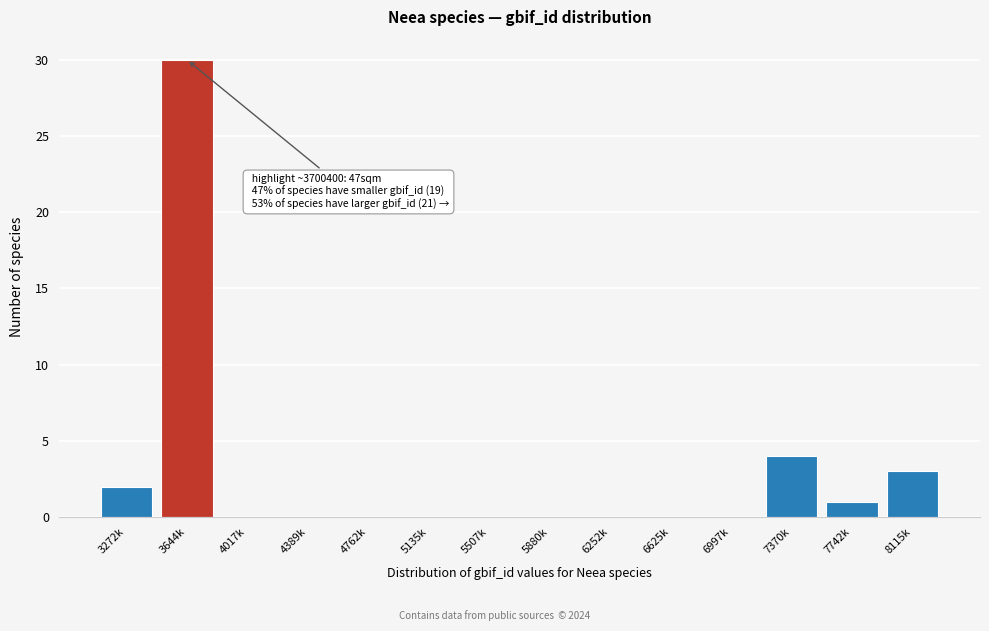

Reading right to left, list all the values displayed in this chart.

8115k=3	7742k=1	7370k=4	6997k=0	6625k=0	6252k=0	5880k=0	5507k=0	5135k=0	4762k=0	4389k=0	4017k=0	3644k=30	3272k=2